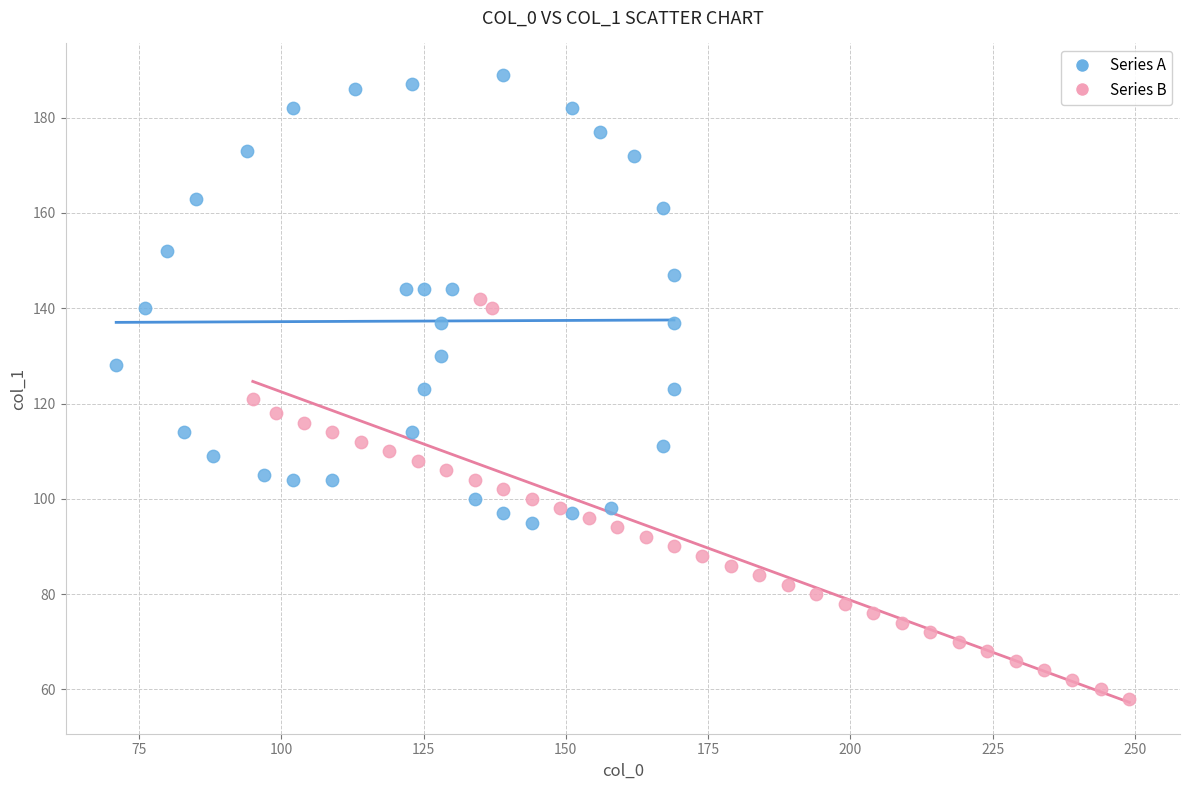

Which series contains the lowest Y value?

Series B